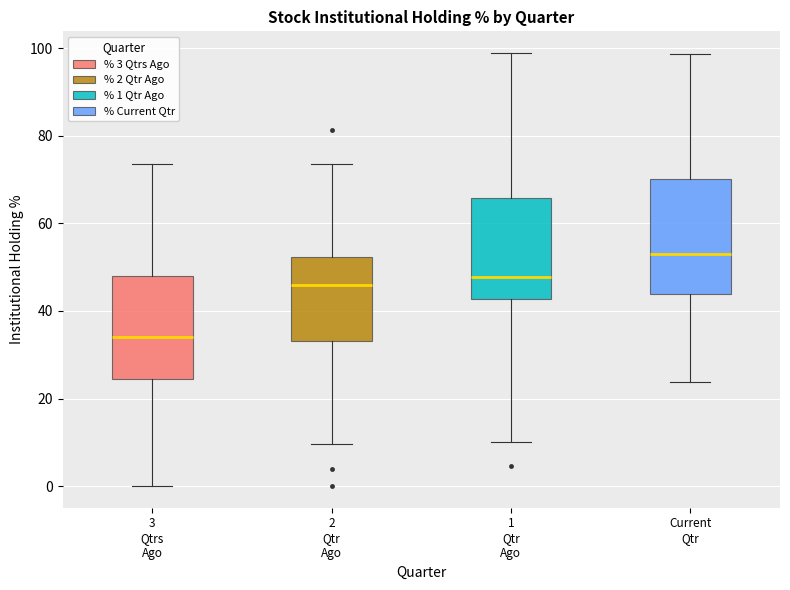

Reading left to right, transcribe this box plot: for each box, give where its median line is, the range the box spans, and where its two whiskers end, as read against the y-axis. The values are not printed on the chart, so give them approximately, as read against the axis.

3 Qtrs Ago: median 34, box 24 to 48, whiskers 0 to 74
2 Qtr Ago: median 46, box 34 to 52, whiskers 10 to 74
1 Qtr Ago: median 48, box 42 to 66, whiskers 10 to 98
Current Qtr: median 54, box 44 to 70, whiskers 24 to 98